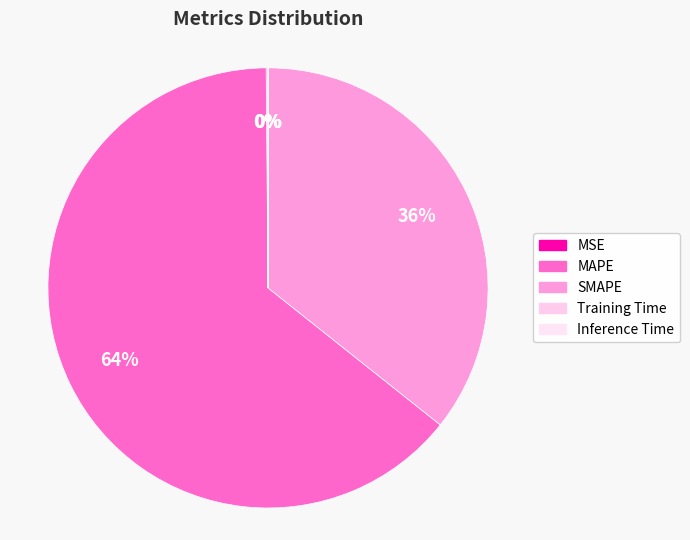

To the nearest percent, what is the difference between the Training Time and MAPE slice percentages?

64%